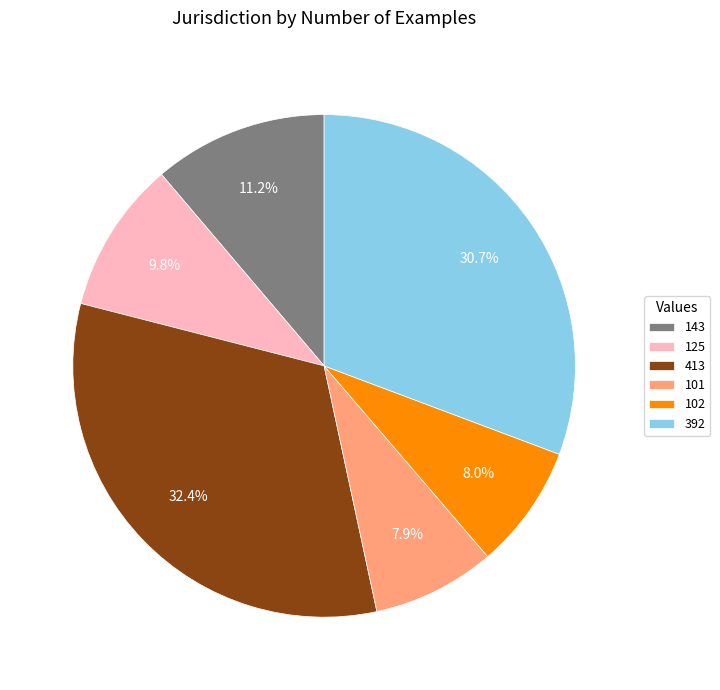

What percentage is the 102 slice, to the nearest percent?

8%